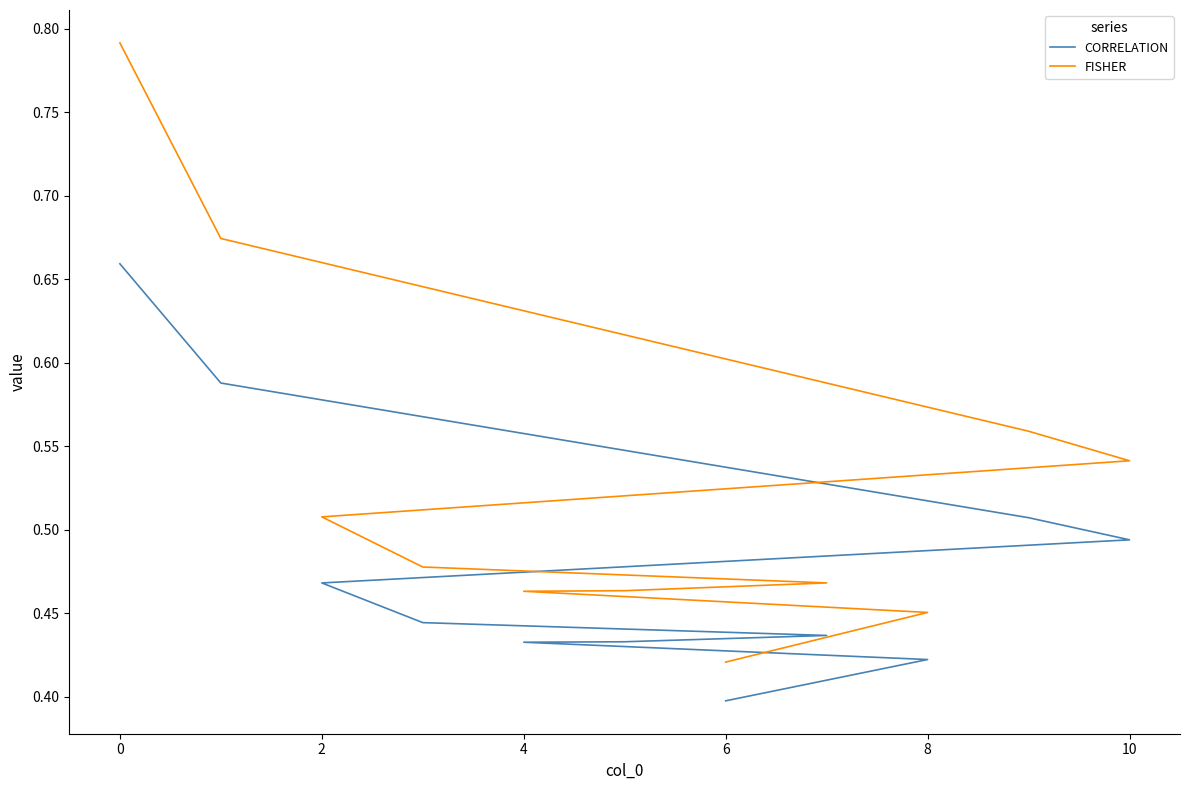

Count the FISHER values in the range 0 to 1.

11